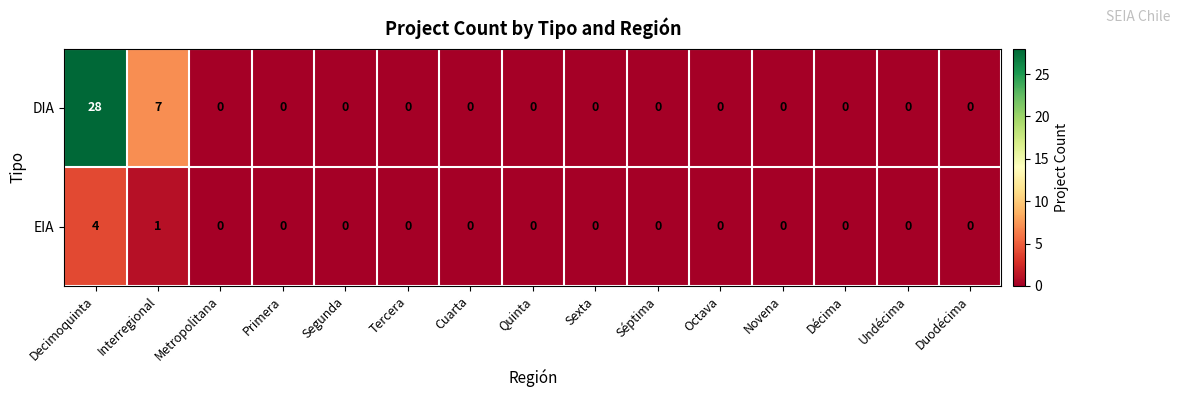

At which label is EIA closest to 2?

Interregional